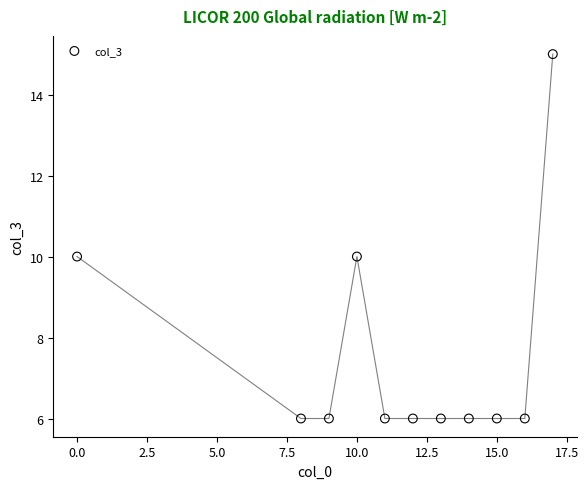

What is the range of X values (max minus min)?

17